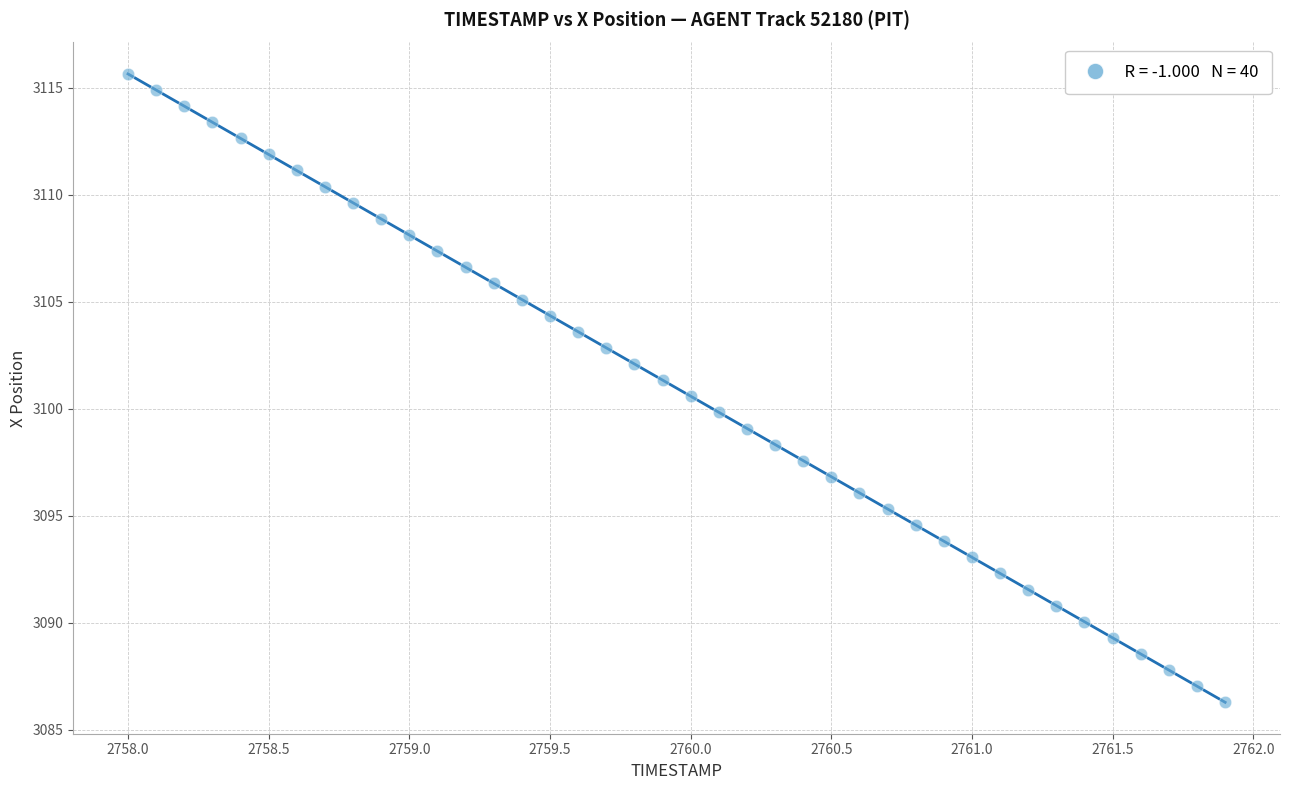

What is the range of X values (max minus min)?

3.9